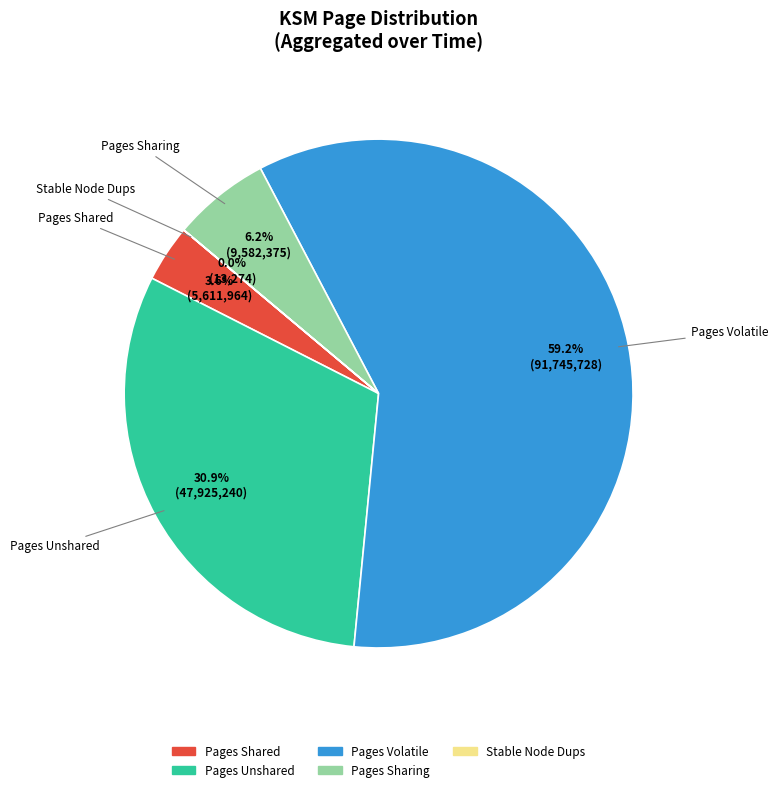

Is there a majority slice in this chart?

Yes